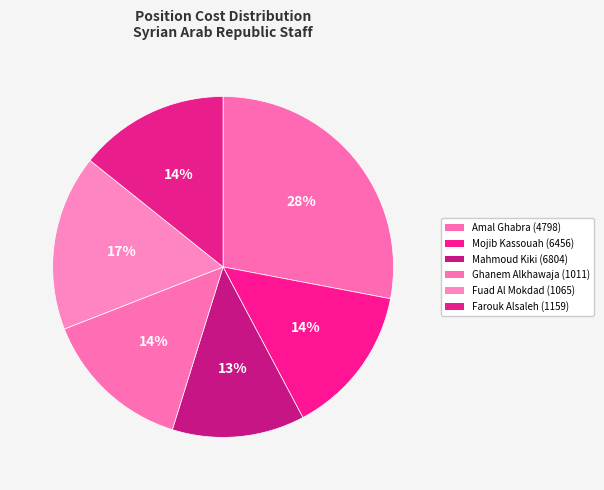

Count the number of slices in the pie.

6